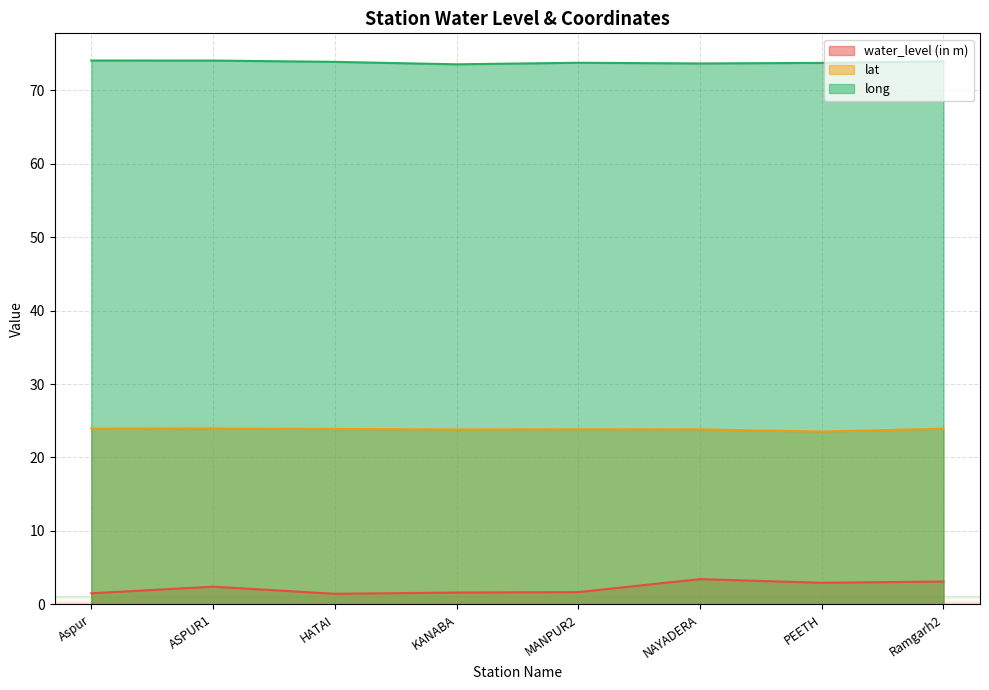

Between HATAI and KANABA, which series saw the biggest shift?

long